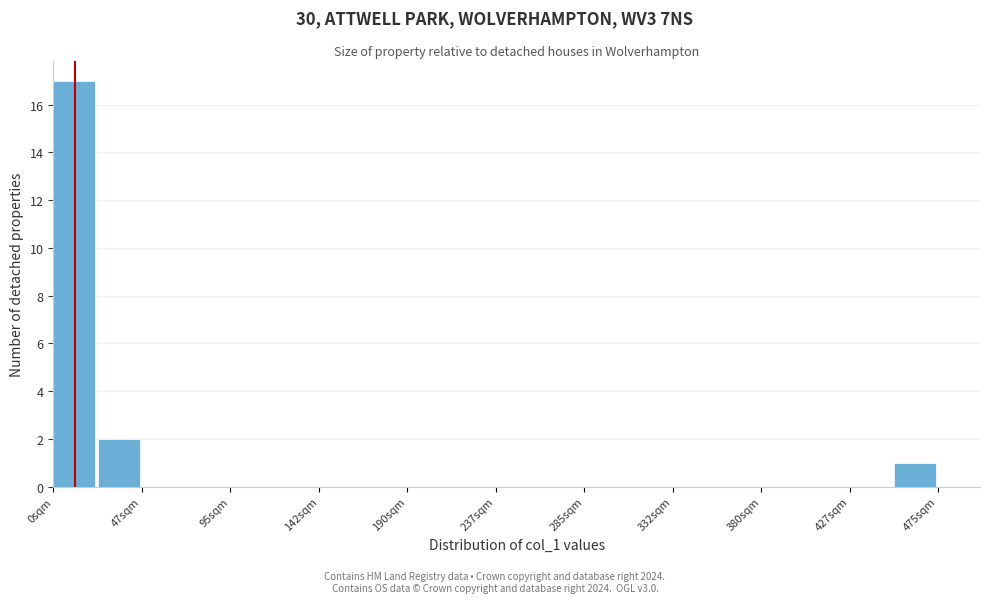

Over which range of the x-axis is the bar tallest?

0 to 25